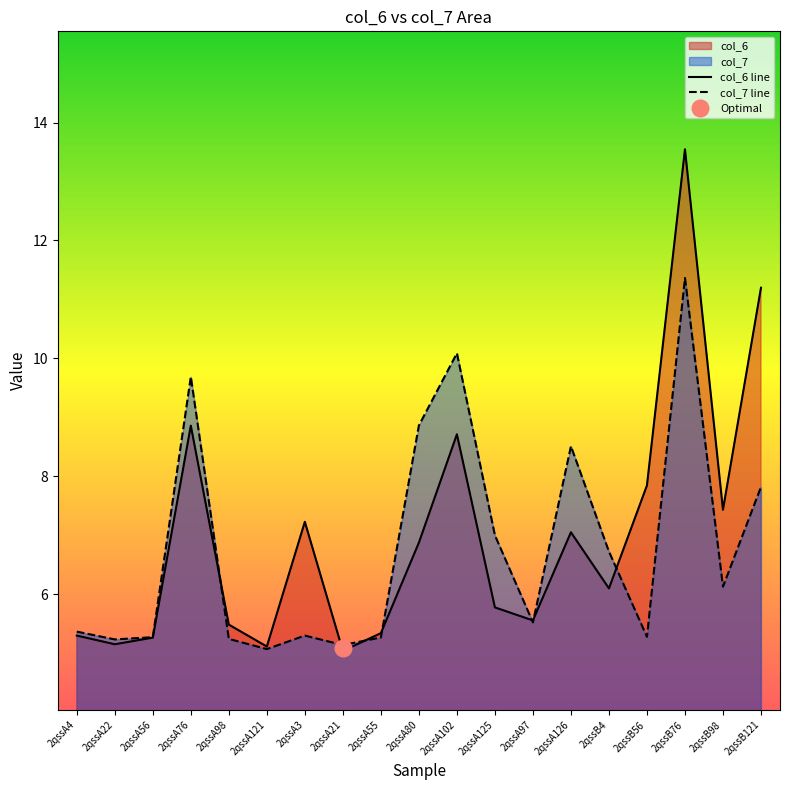

The value of col_7 at 2qssA76 is 4.1. True or false?

False